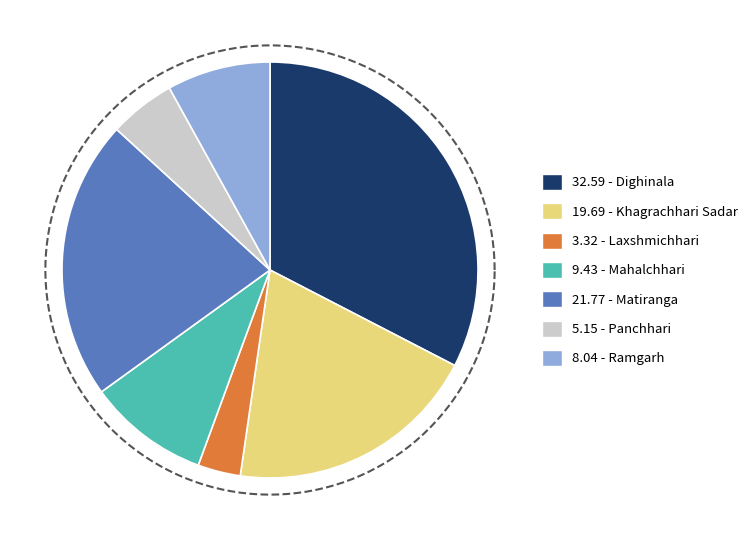

Is the sum of Mahalchhari and Khagrachhari Sadar greater than half?

No